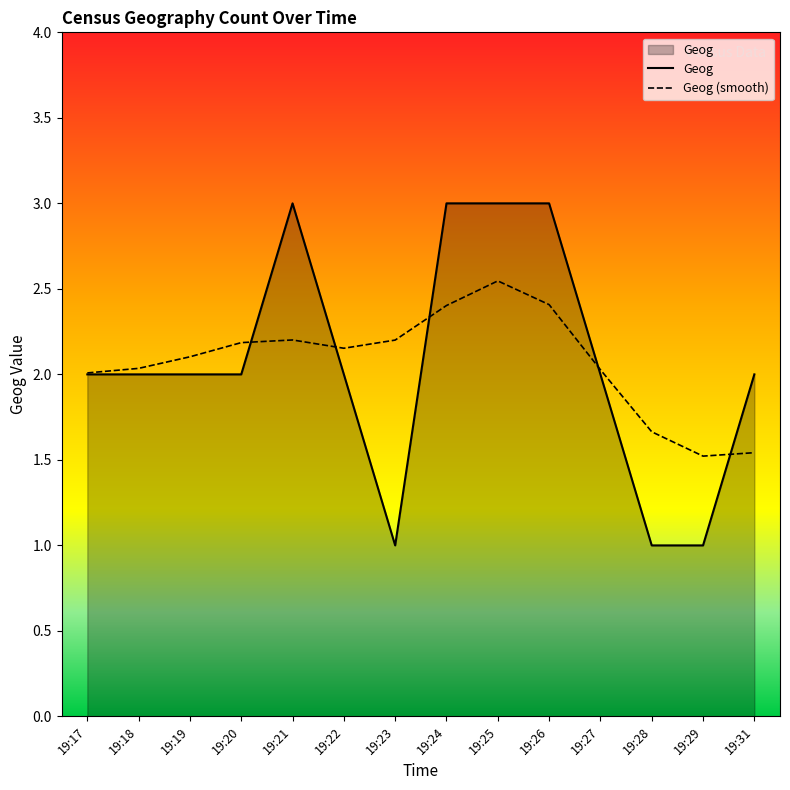

Rank the series by their maximum value, from lowest to highest.

Geog (smooth), Geog